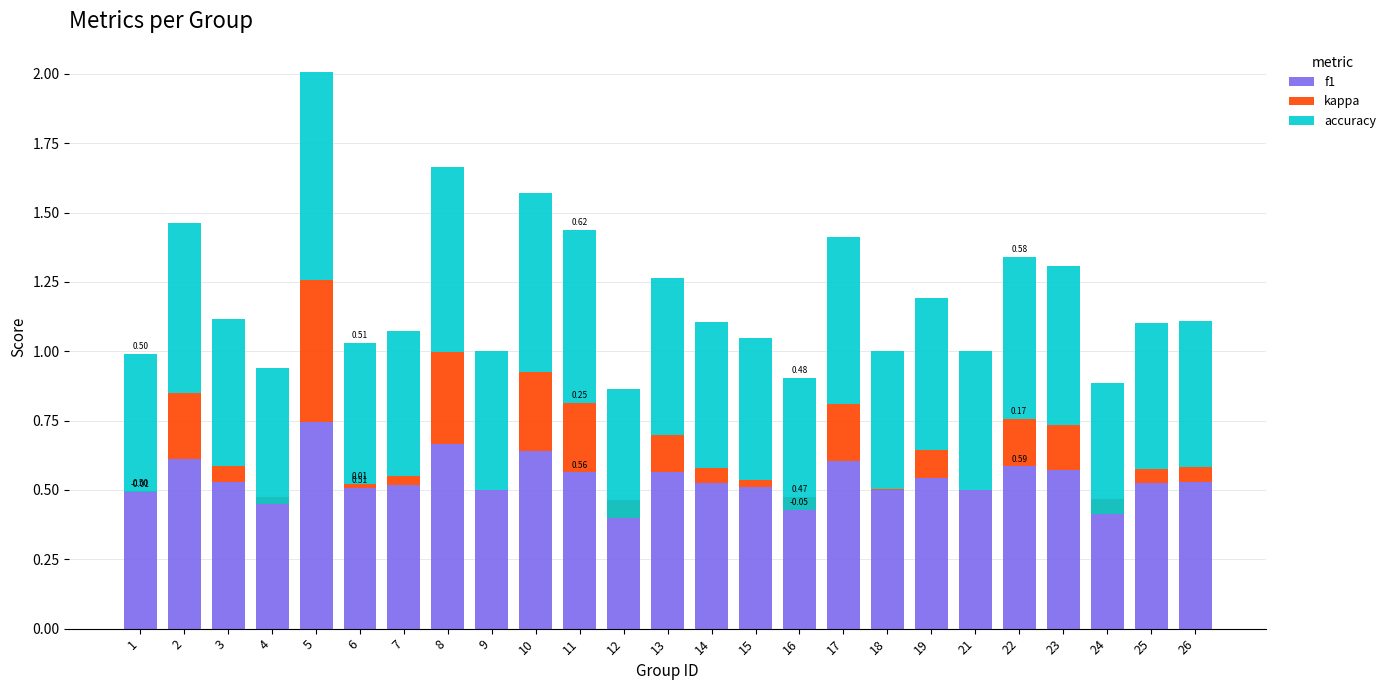

Which series has the largest total across all categories?

accuracy